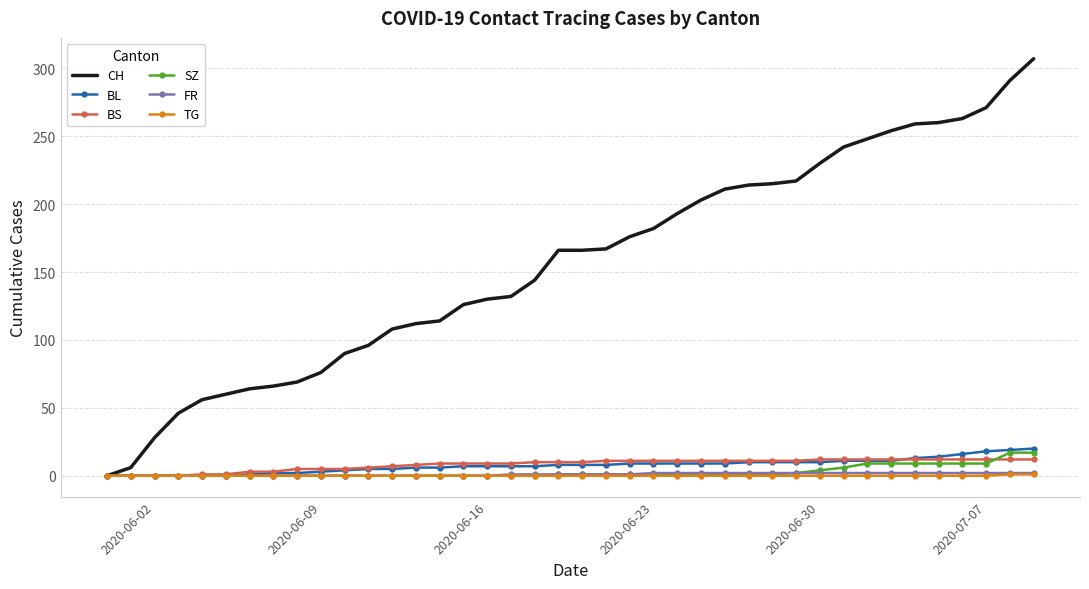

What is the highest value of the TG series?

1